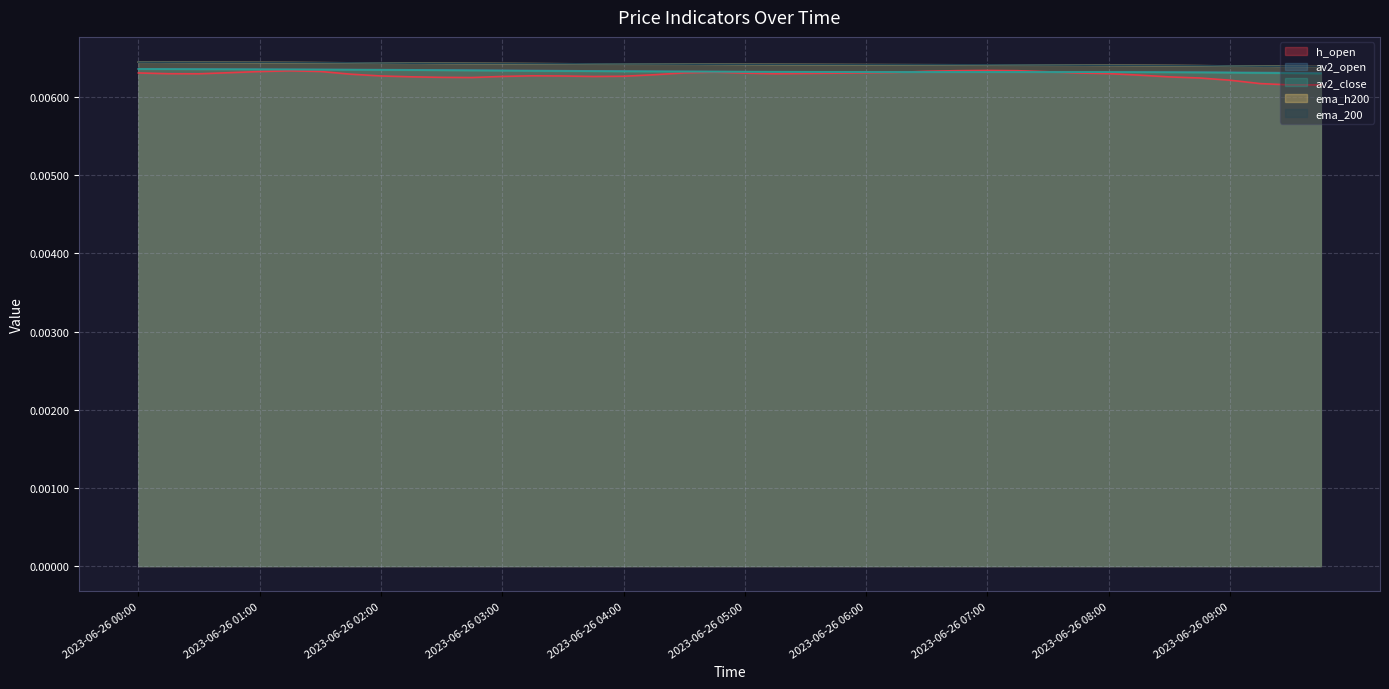

What are all the series names shown in the legend?

h_open, av2_open, av2_close, ema_h200, ema_200